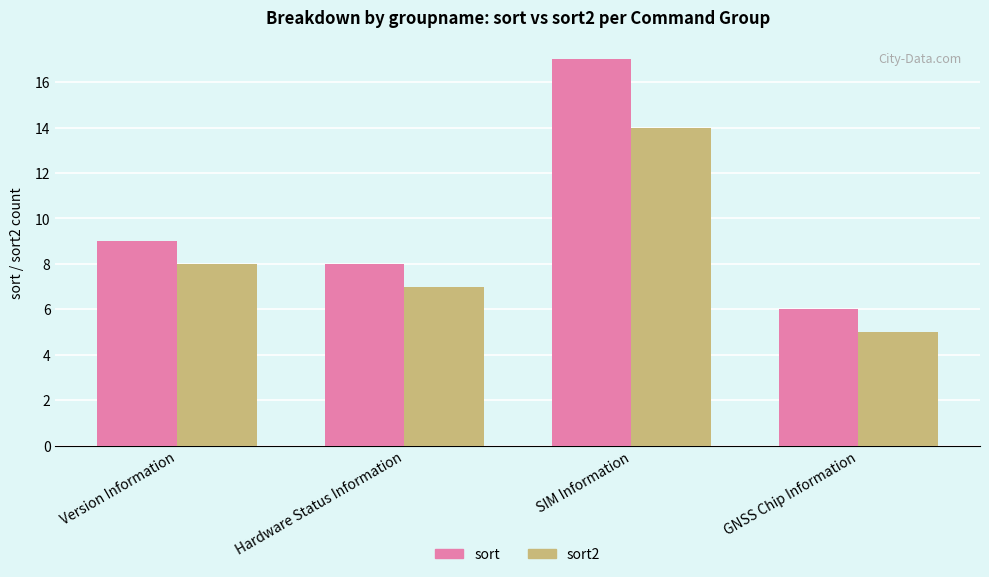

What is the spread (max minus min) of values at Version Information?

1